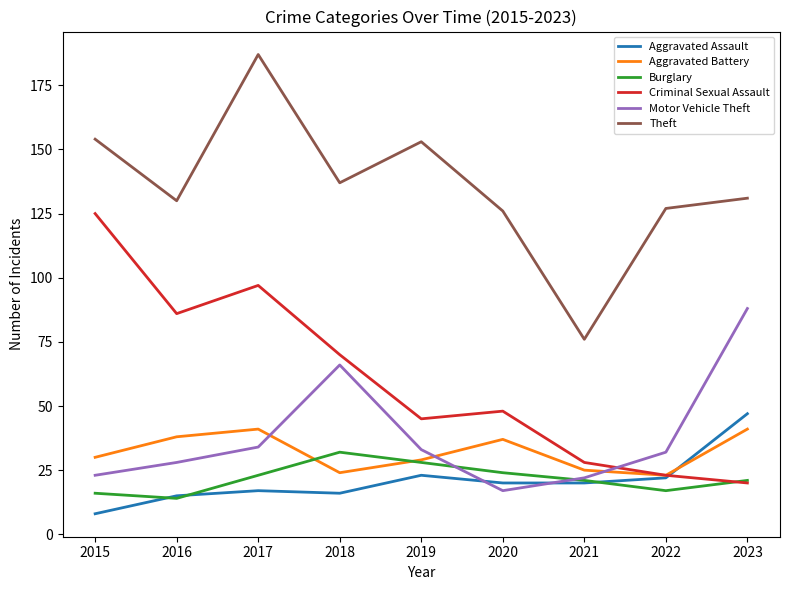

Between which two adjacent categories do Aggravated Battery and Motor Vehicle Theft first intersect?

2017 and 2018